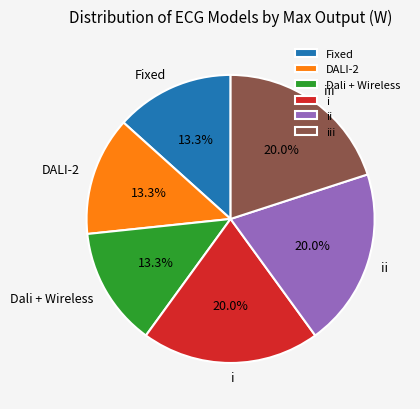

To the nearest percent, what portion does DALI-2 represent?

13%